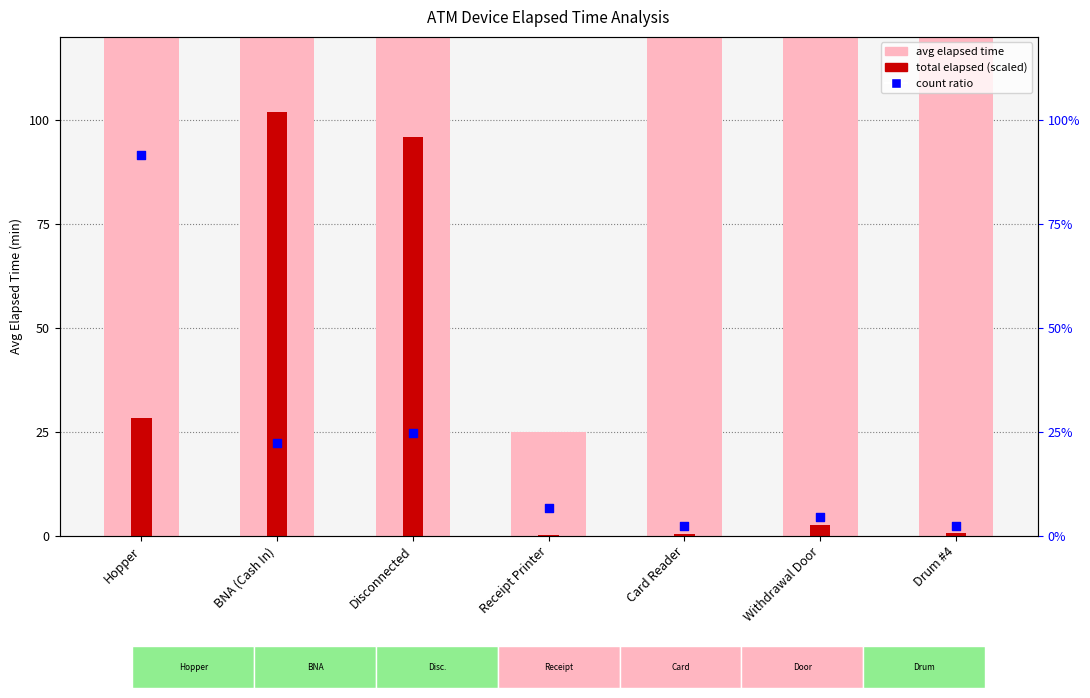

Is the value of count (normalized) at Card Reader greater than the value of total elapsed (scaled) at Withdrawal Door?

No